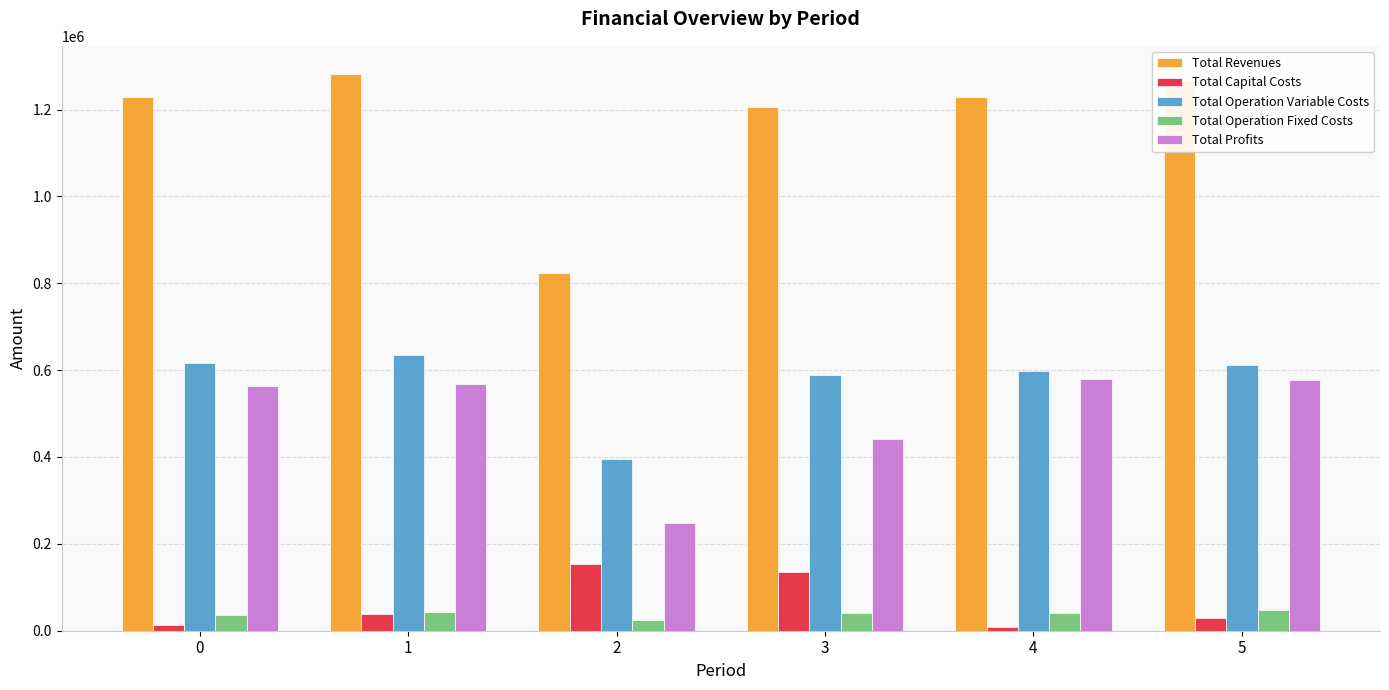

True or false: Total Revenues has a value of 533126.0 at 0.

False